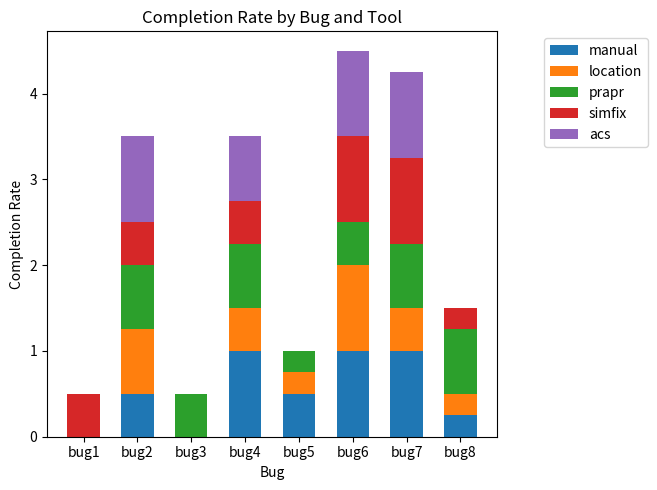

What is the total value across all series at bug5?

1.0